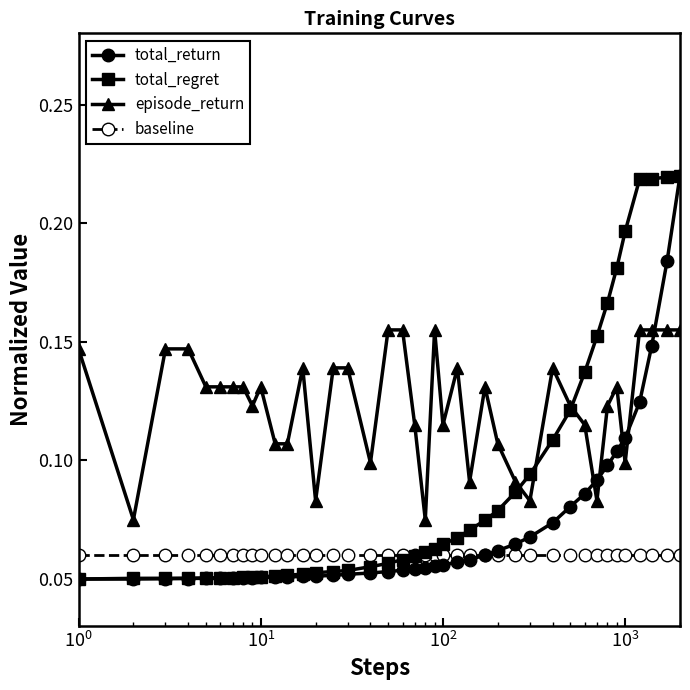

Count the total_regret values in the range 0 to 1.

40